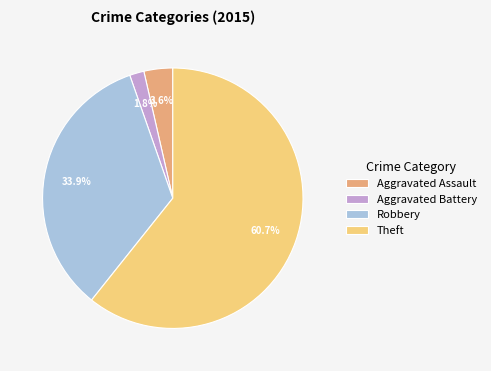

What percentage is the Robbery slice, to the nearest percent?

34%